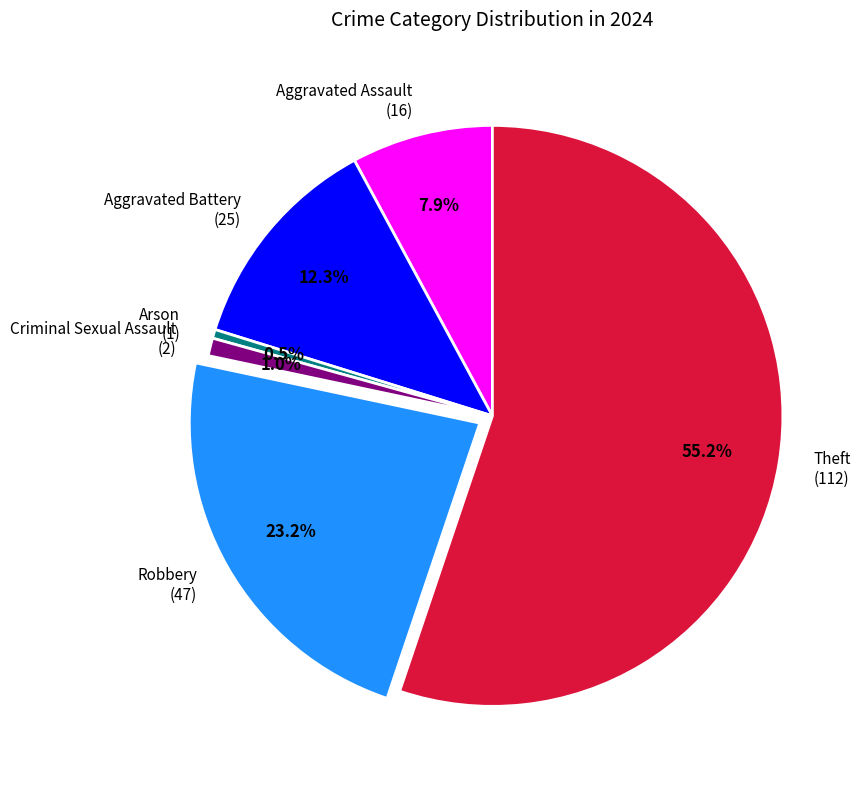

What is the majority slice?

Theft